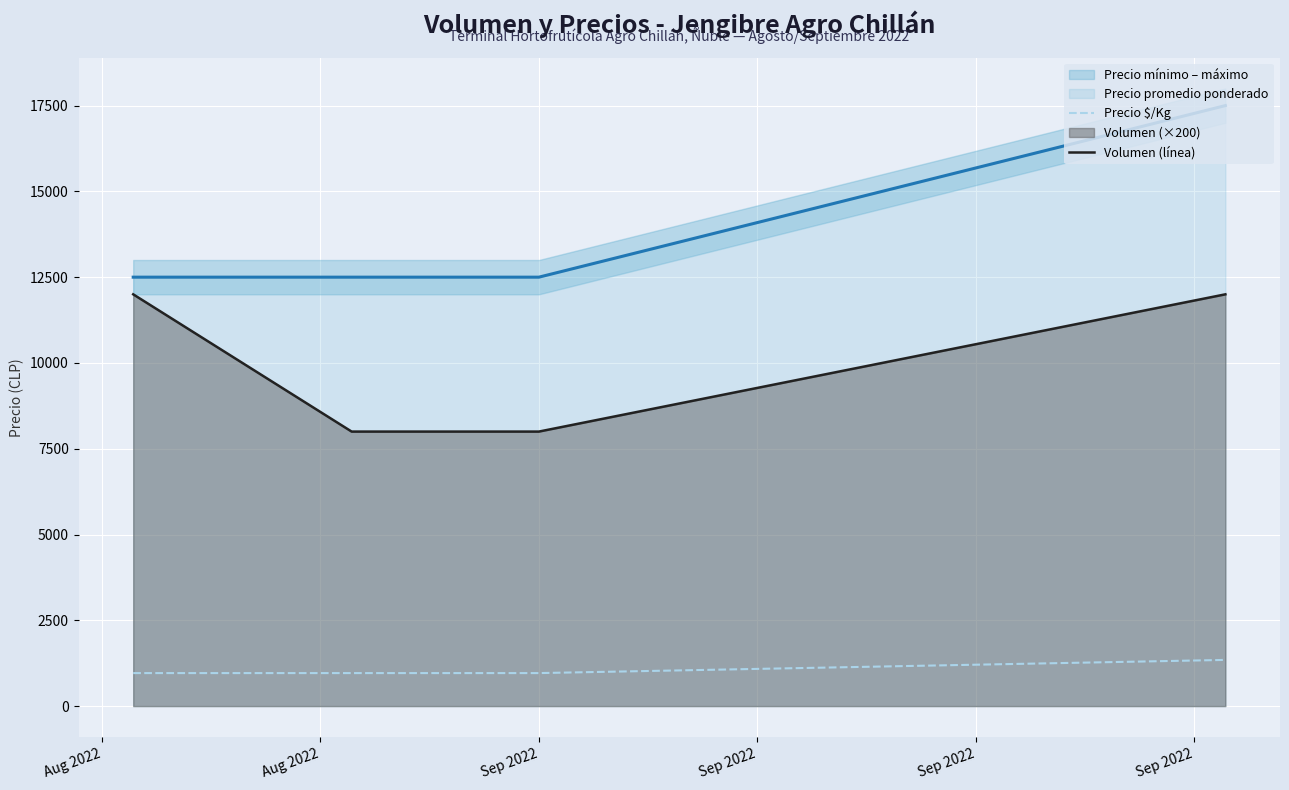

What is the minimum value for Volumen (línea)?

8000